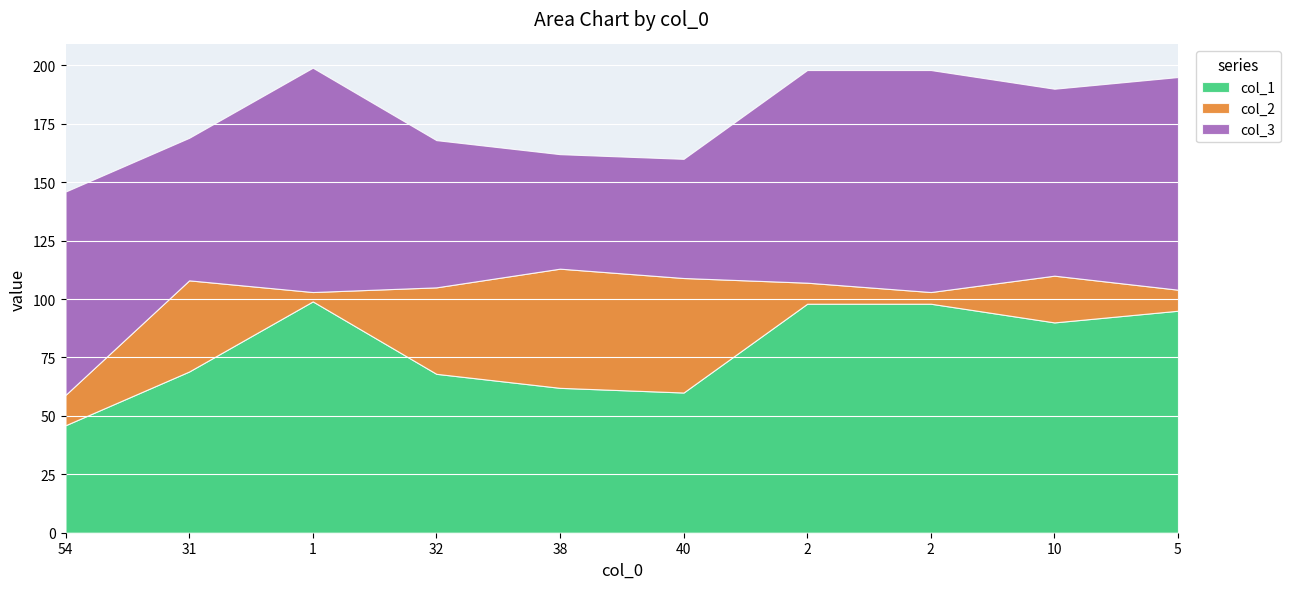

How many values in the col_1 series exceed 90?

4